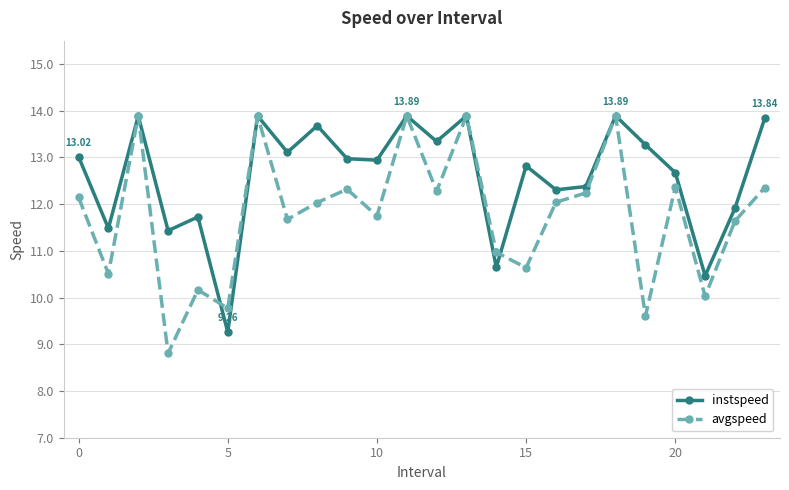

Rank the series by their average value, from highest to lowest.

instspeed, avgspeed